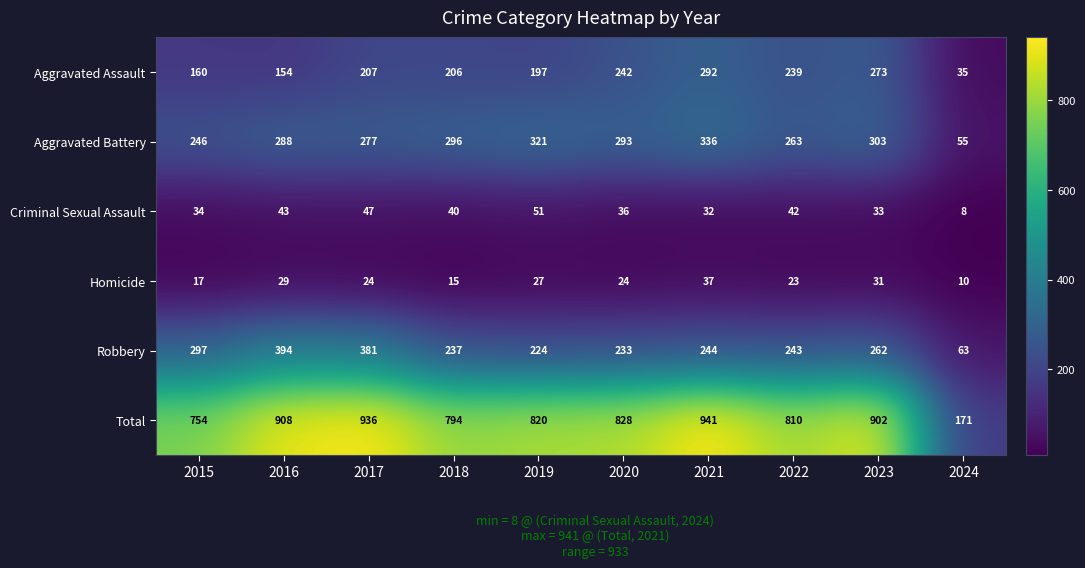

At how many categories does at least one series exceed 865?

4